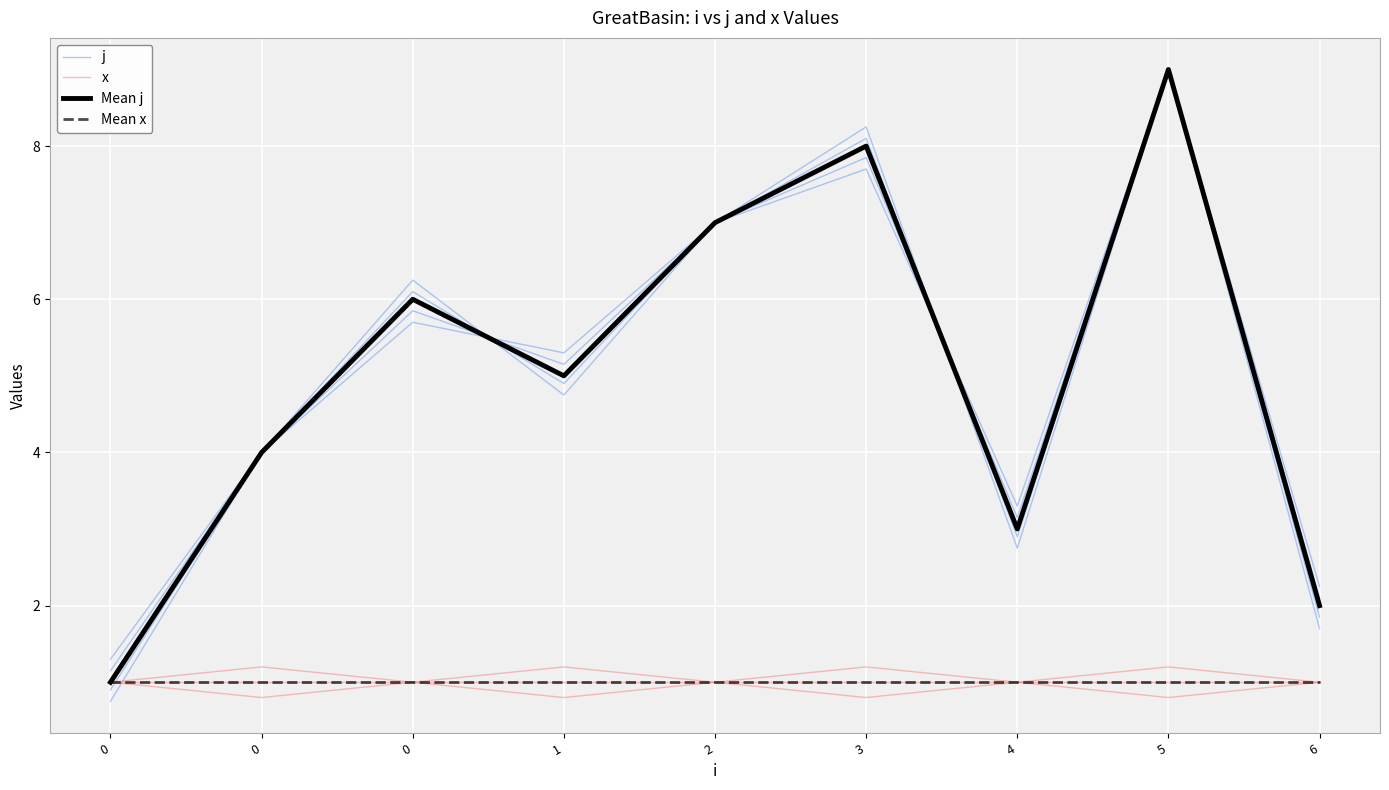

Which series changed the most between 0 and 6?

Mean j